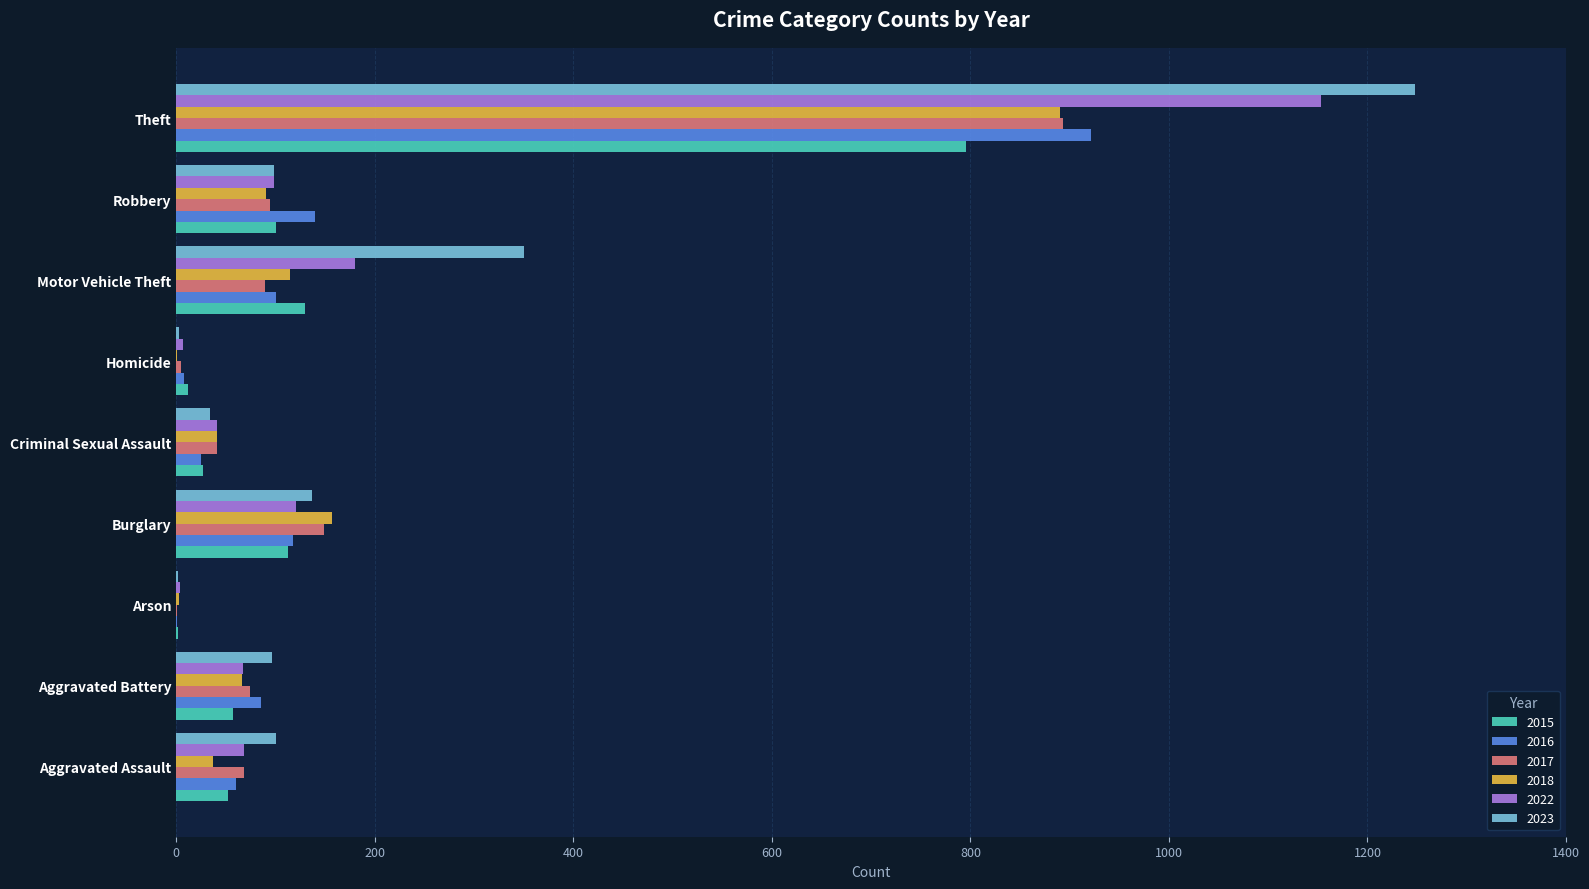

Between Aggravated Assault and Criminal Sexual Assault, which series saw the biggest shift?

2023